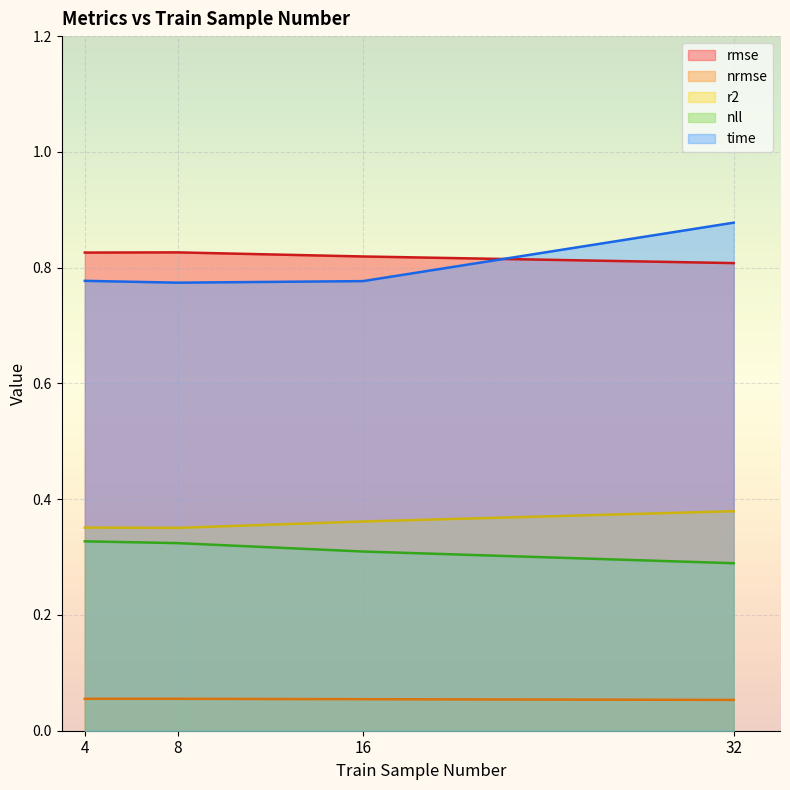

How many interior local valleys does the time series have?

1